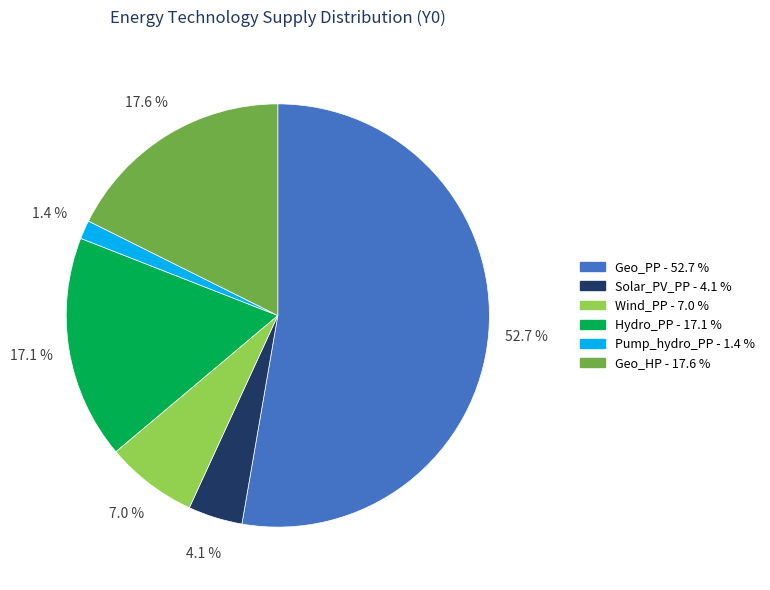

To the nearest percent, what is the average slice percentage?

17%